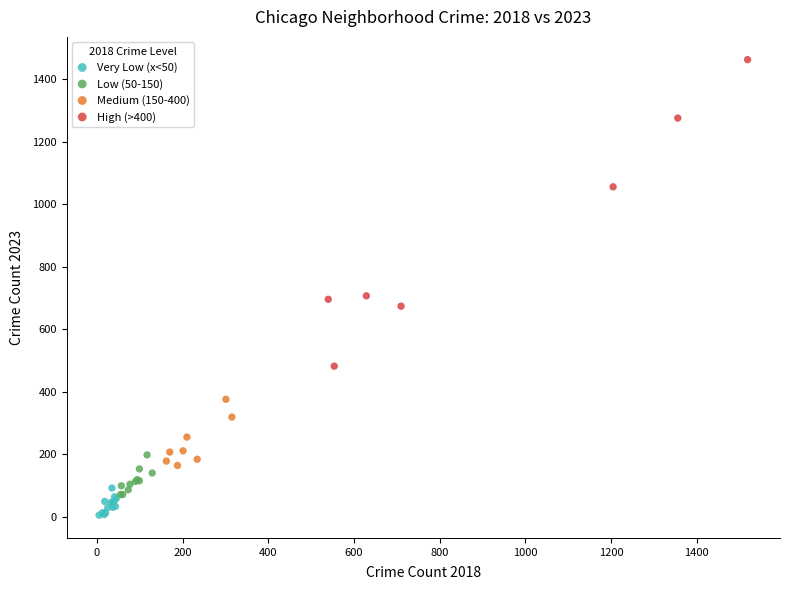

Which series reaches the minimum Y coordinate?

Very Low (x<50)